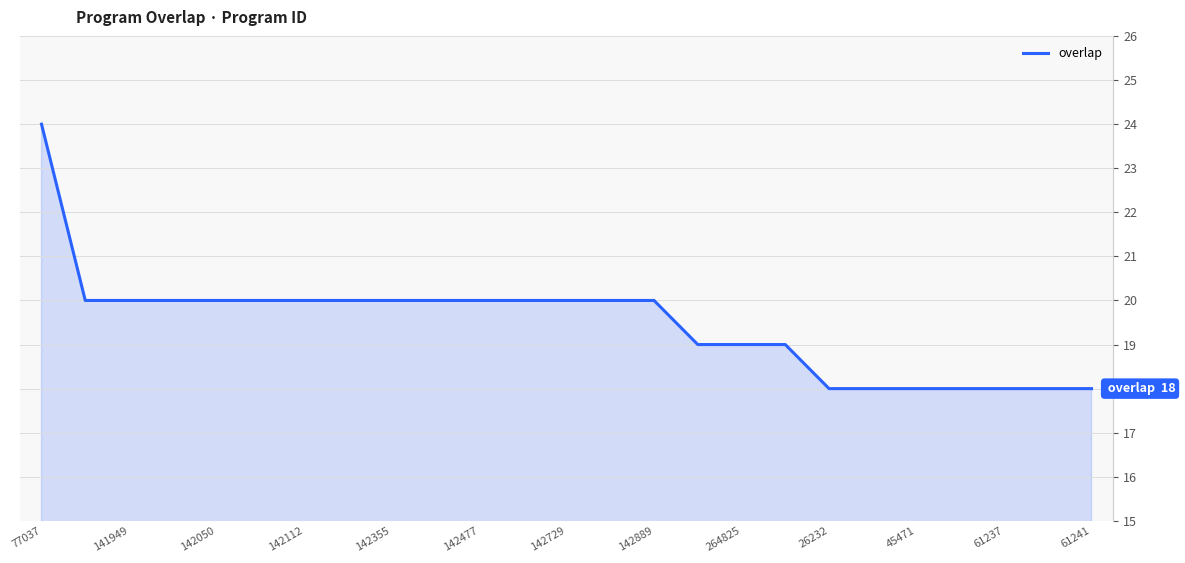

What is the difference between the maximum and minimum values?

6